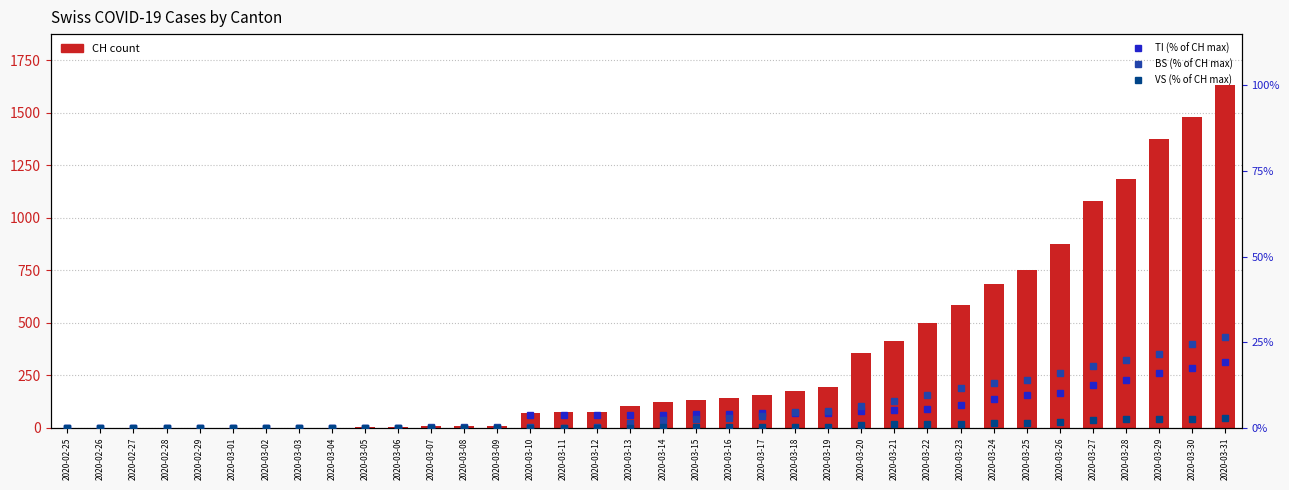

What is the total value across all series at 2020-03-11?

76.7